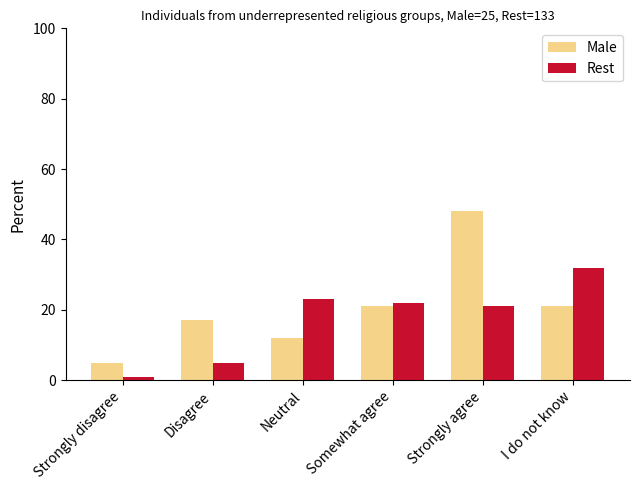

List the series in order of their overall mean, highest first.

Male, Rest